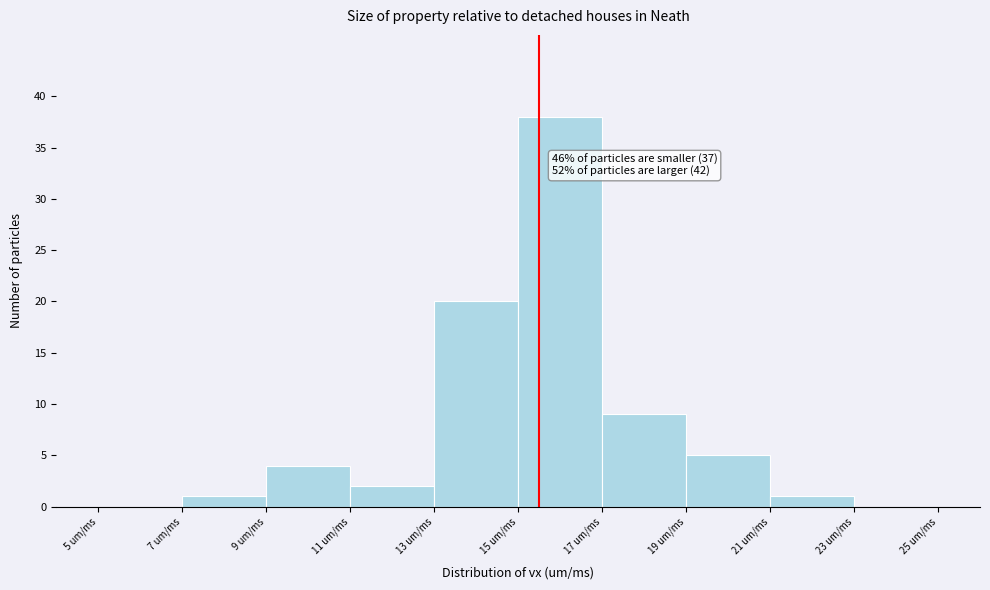

Over which range of the x-axis is the bar tallest?

15 to 17